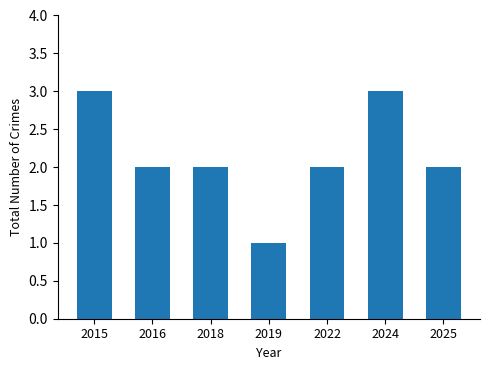

What is the greatest value displayed?

3